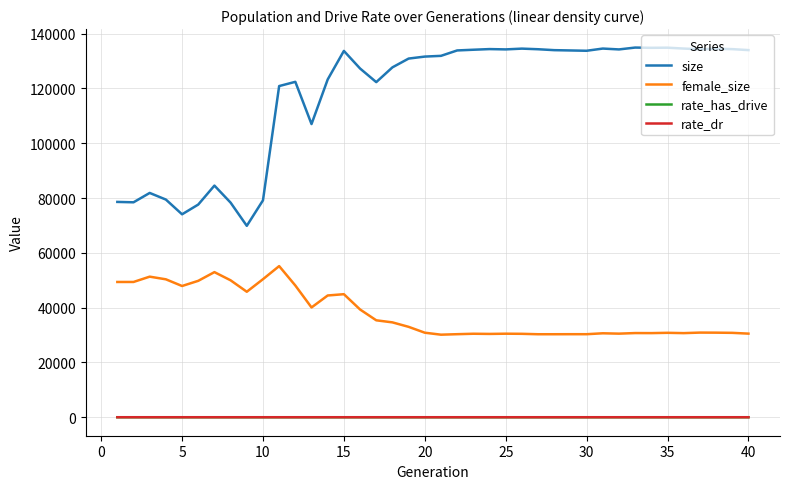

True or false: size and female_size cross at least once.

False